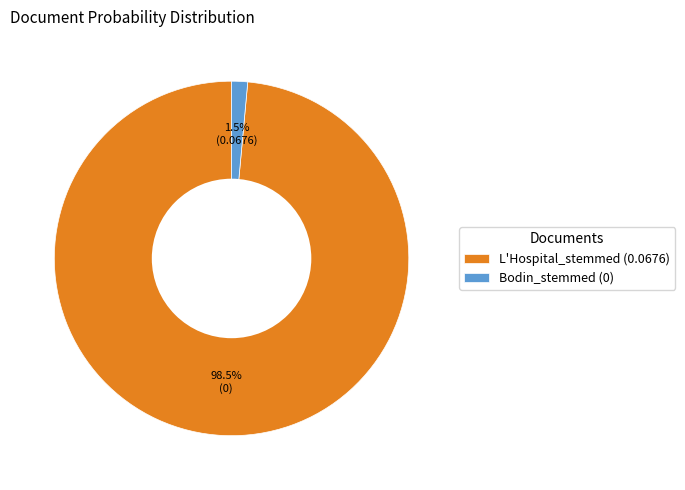

Is there any slice that represents more than half of the pie?

Yes